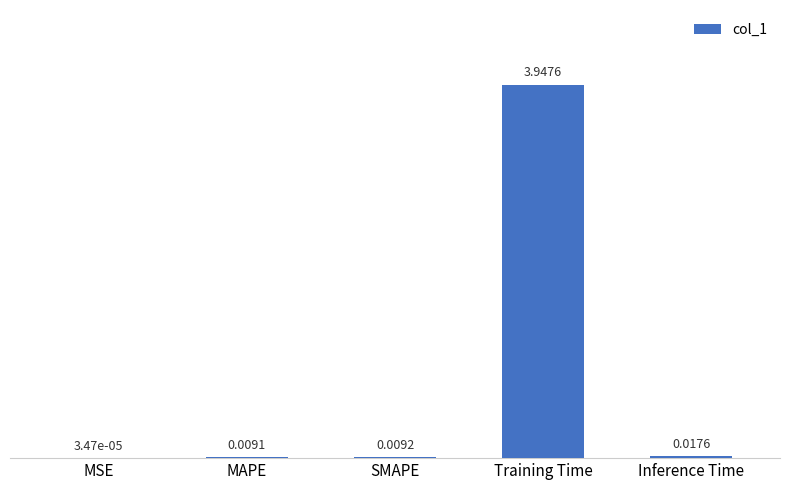

How many distinct data groups are displayed?

1